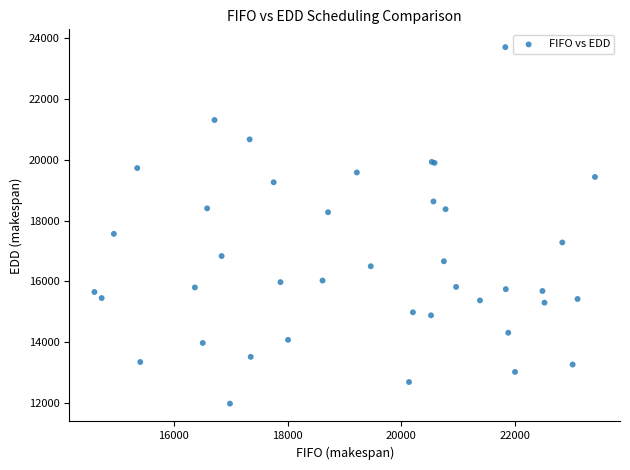

What Y value in the scatter plot is closest to 17846?

17568